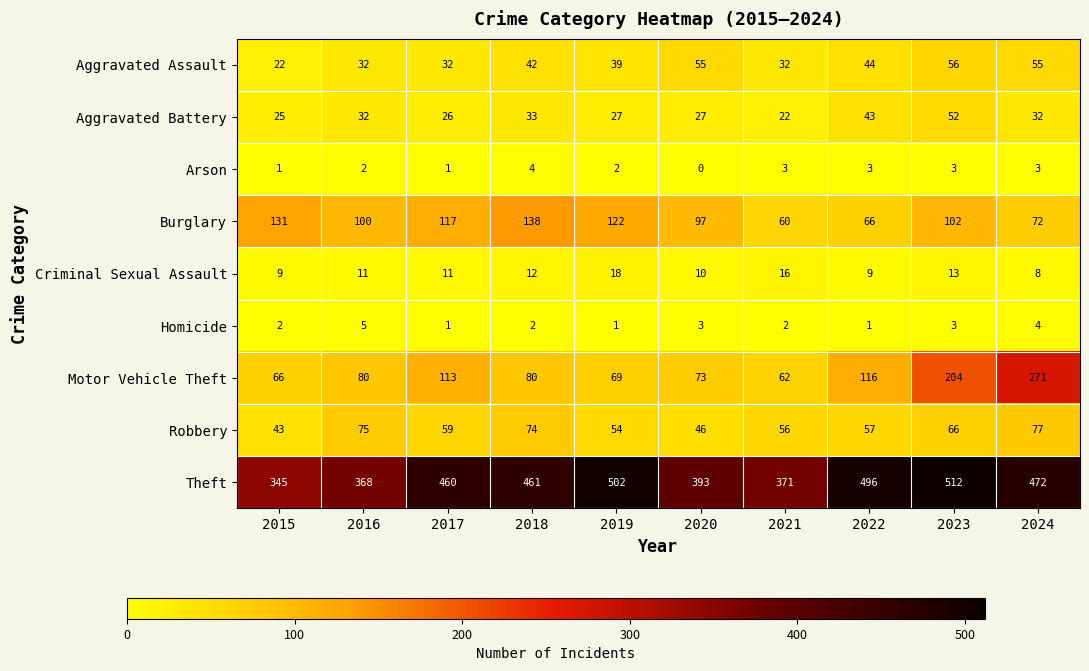

What value does the Criminal Sexual Assault series have at 2021, to the nearest 10?

20